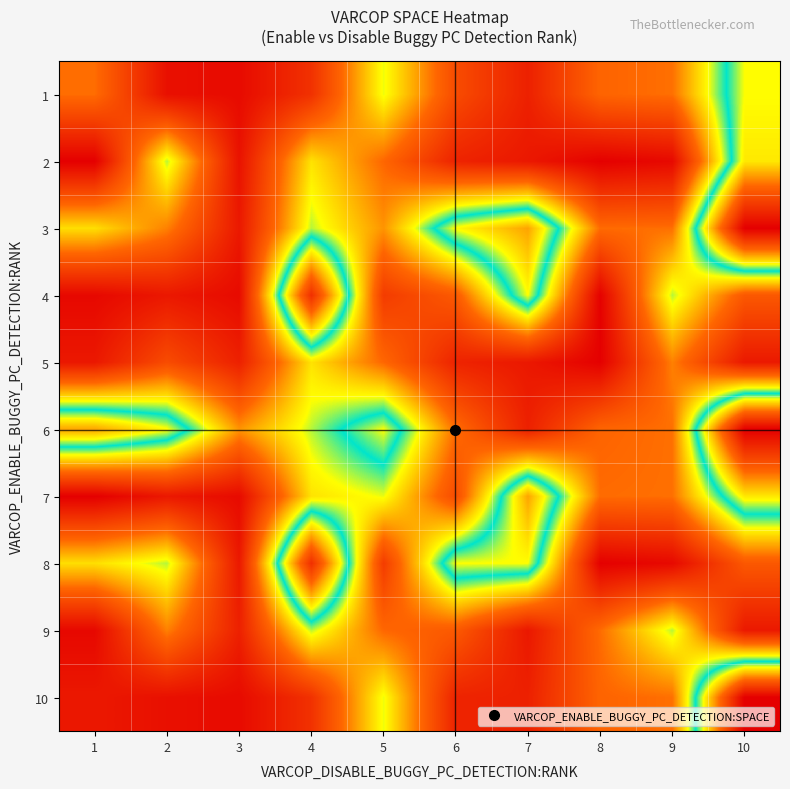

Reading right to left, what are all the values shown in this chart?

1: 10=284	9=135	8=128	7=51	6=100	5=212	4=70	3=26	2=32	1=134
2: 10=295	9=24	8=14	7=41	6=54	5=130	4=195	3=35	2=220	1=13
3: 10=480	9=135	8=133	7=331	6=286	5=154	4=220	3=42	2=144	1=193
4: 10=114	9=220	8=15	7=284	6=116	5=82	4=426	3=26	2=41	1=23
5: 10=42	9=144	8=14	7=41	6=54	5=130	4=195	3=51	2=100	1=41
6: 10=480	9=135	8=128	7=51	6=134	5=284	4=220	3=154	2=286	1=331
7: 10=295	9=135	8=133	7=331	6=100	5=212	4=195	3=26	2=41	1=13
8: 10=114	9=24	8=14	7=284	6=284	5=82	4=426	3=42	2=220	1=193
9: 10=42	9=220	8=133	7=41	6=116	5=130	4=220	3=51	2=144	1=23
10: 10=480	9=135	8=128	7=51	6=54	5=212	4=70	3=26	2=32	1=41